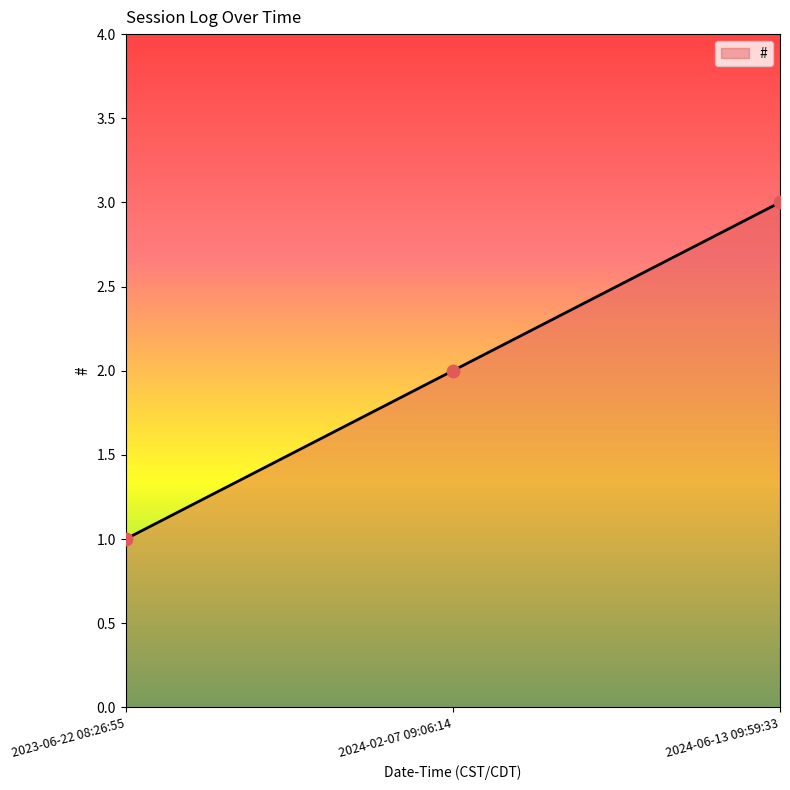

Approximately how many times larger is the value at 2024-02-07 09:06:14 compared to 2023-06-22 08:26:55?

2.0